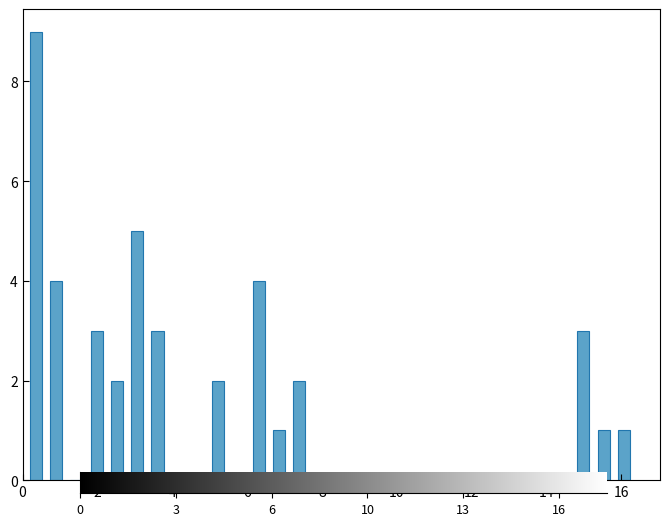

Read against the x-axis, roughly where is the centre of the tallest bar?

0.4